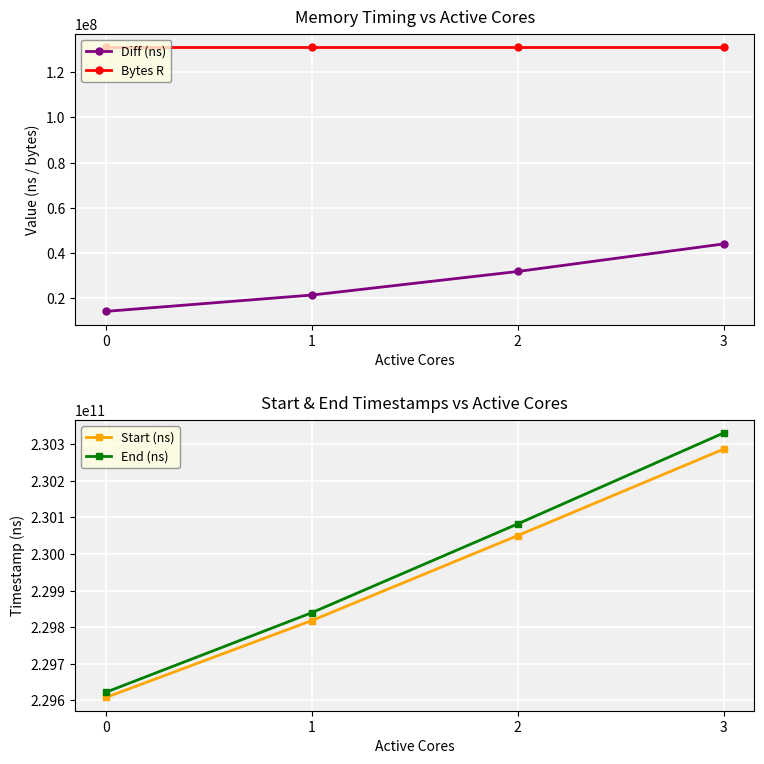

True or false: Bytes R and Start (ns) intersect in this chart.

False